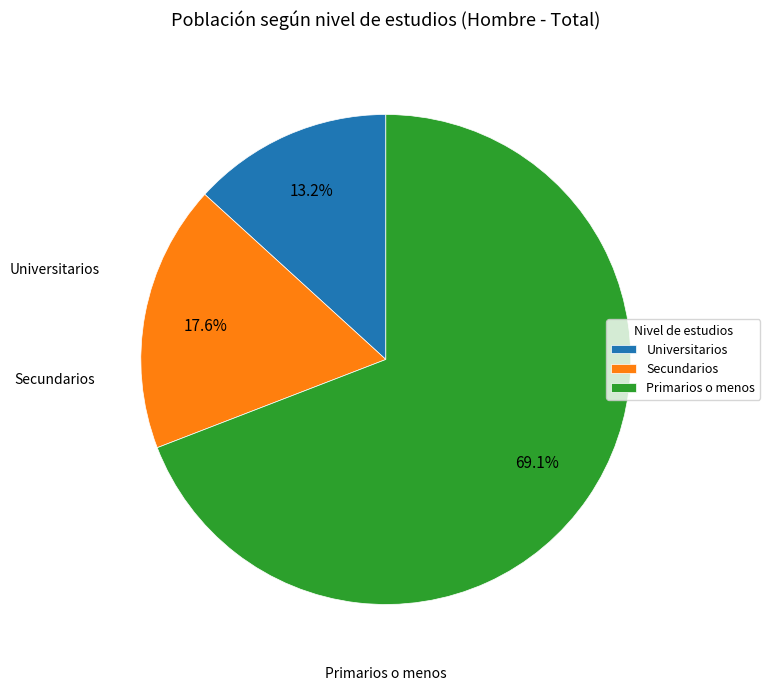

What is the majority slice?

Primarios o menos